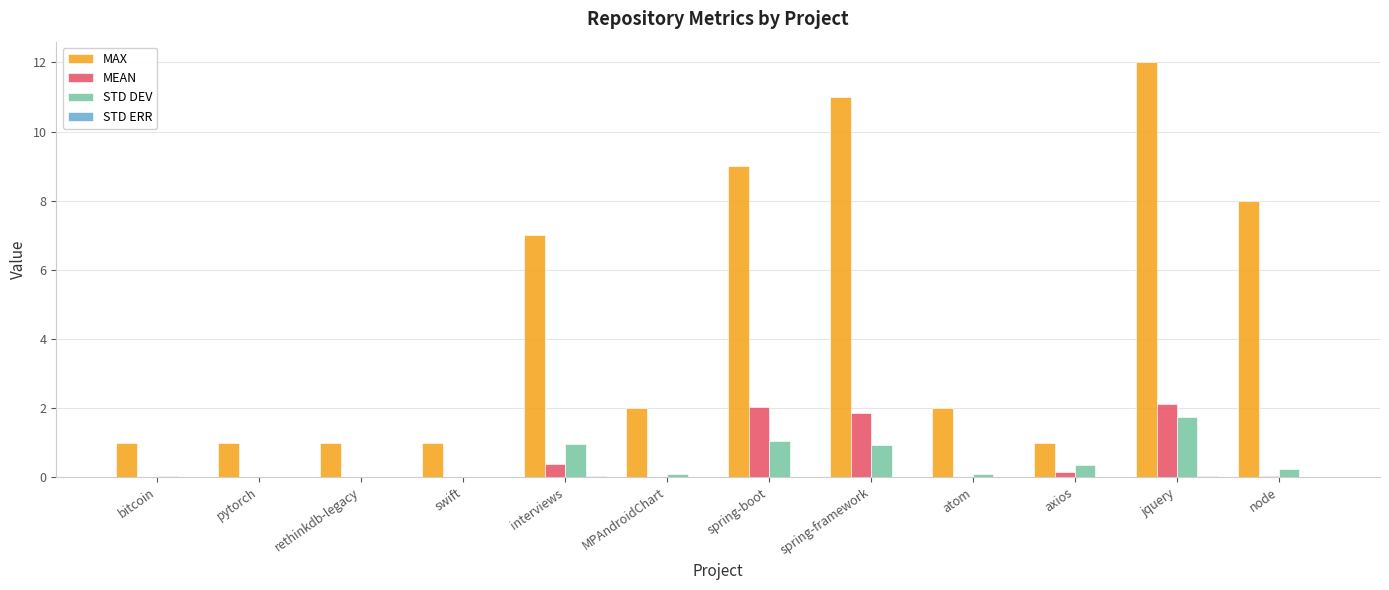

At which category does the chart reach its peak across all series?

jquery